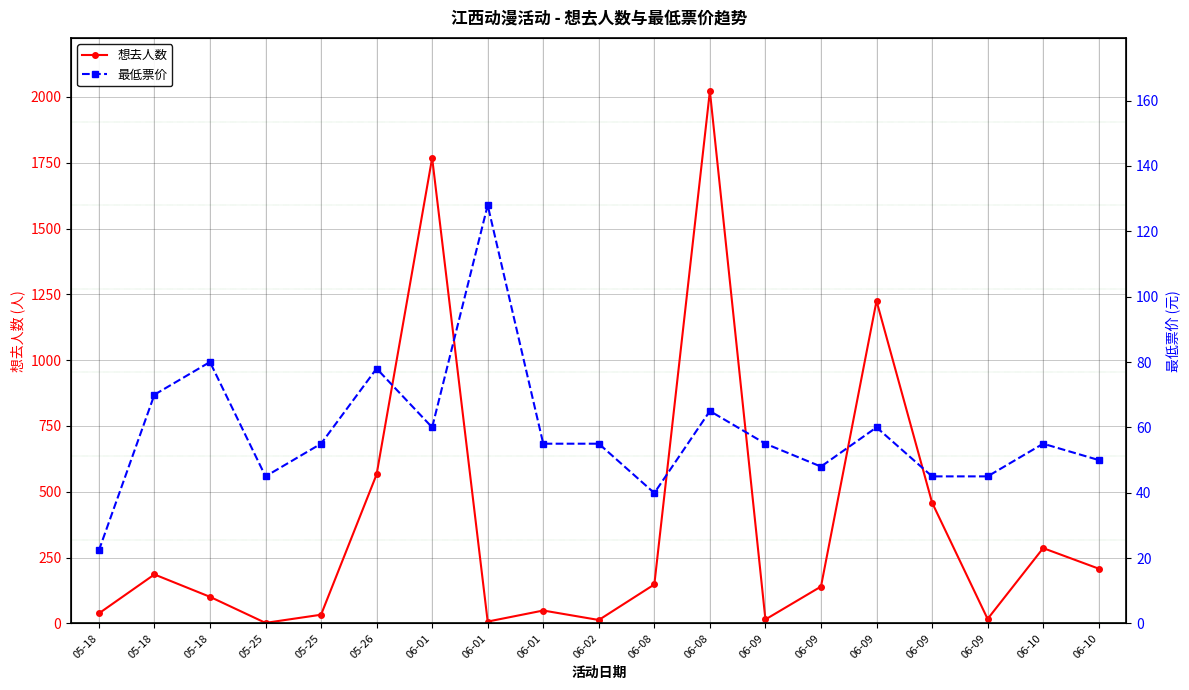

Between 05-18 and 06-09, which series saw the biggest shift?

想去人数